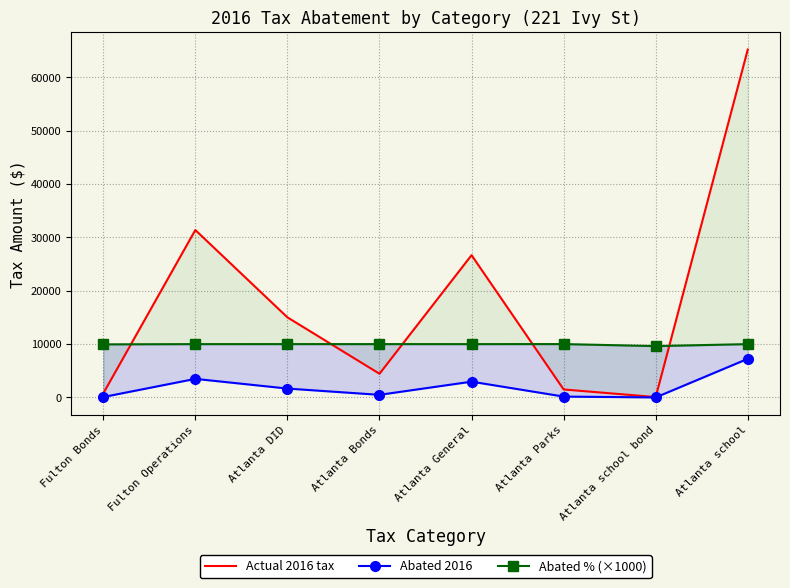

What is the label of the 1st point from the right?

Atlanta school